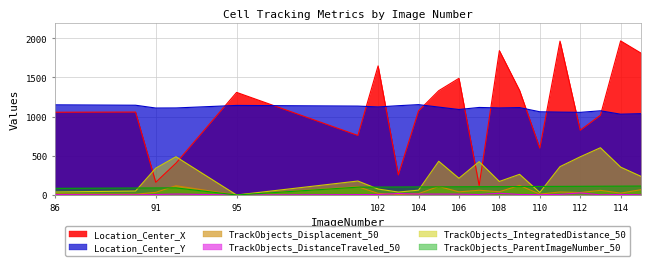

How many times do Location_Center_X and Location_Center_Y cross each other?

11